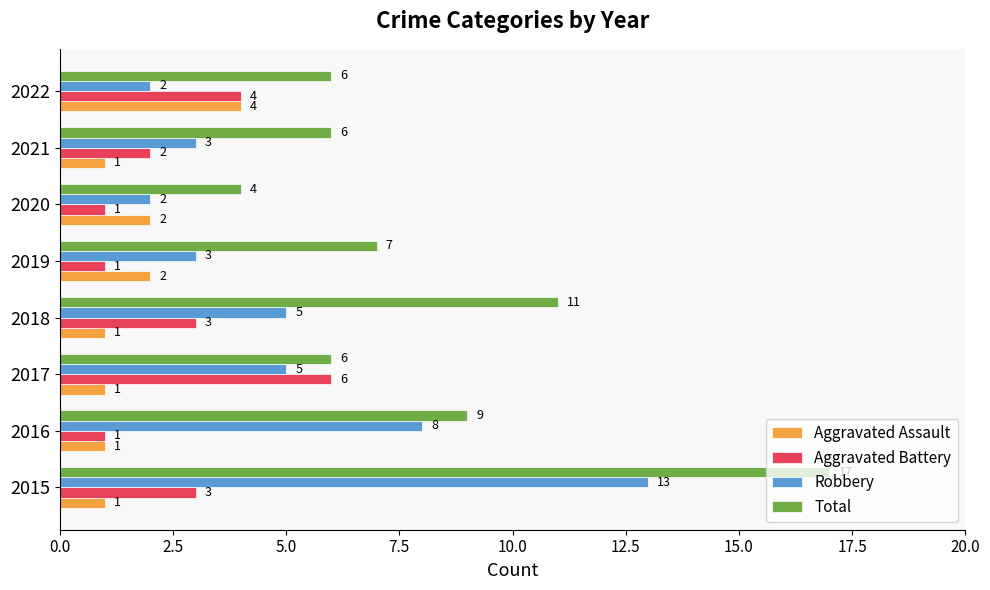

Is the value of Aggravated Battery at 2021 greater than the value of Total at 2019?

No